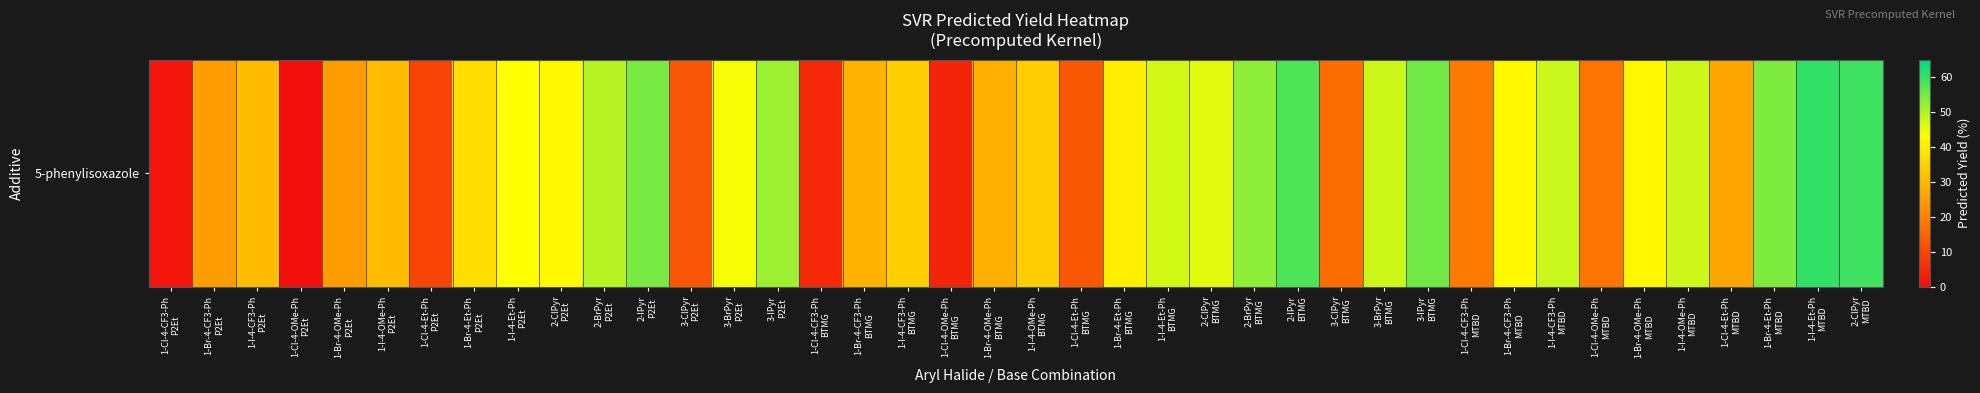

Which category has the highest value across all series?

1-I-4-Et-Ph
MTBD